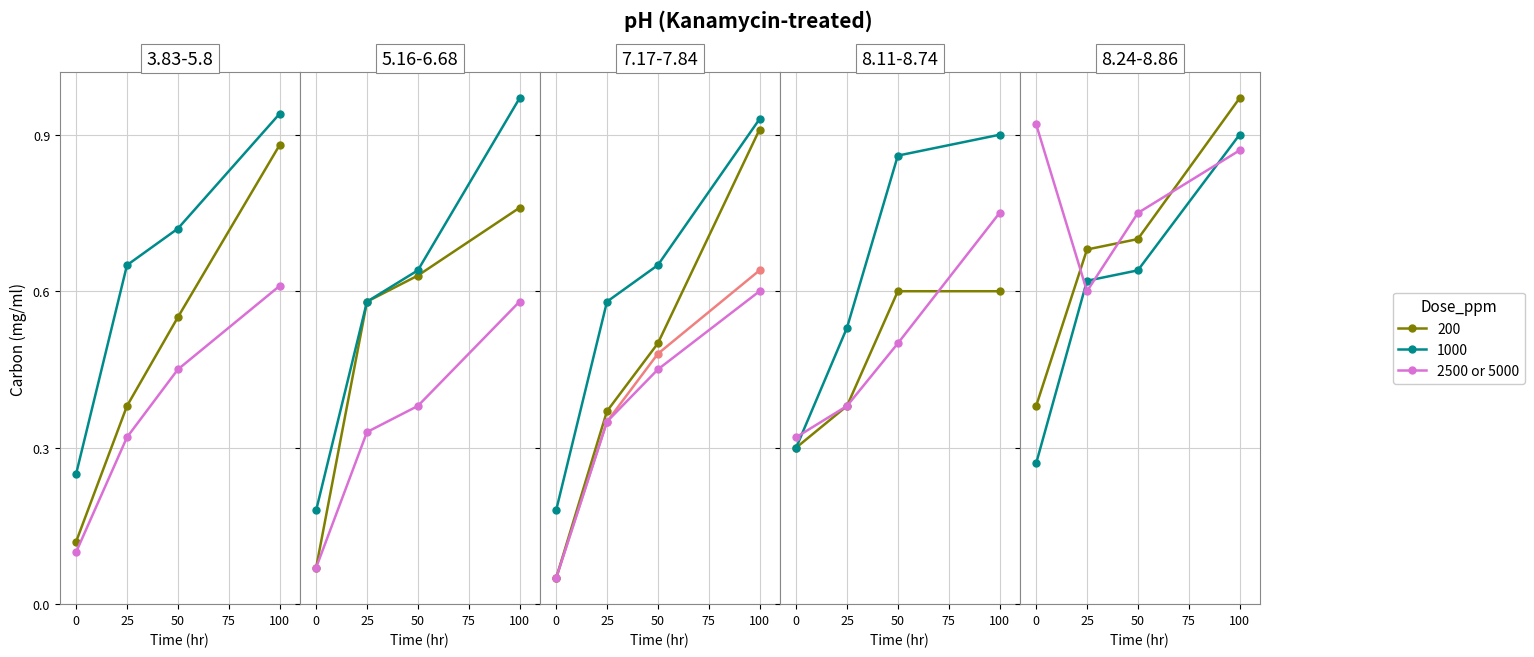

True or false: the data has more than 0 interior local peaks.

False